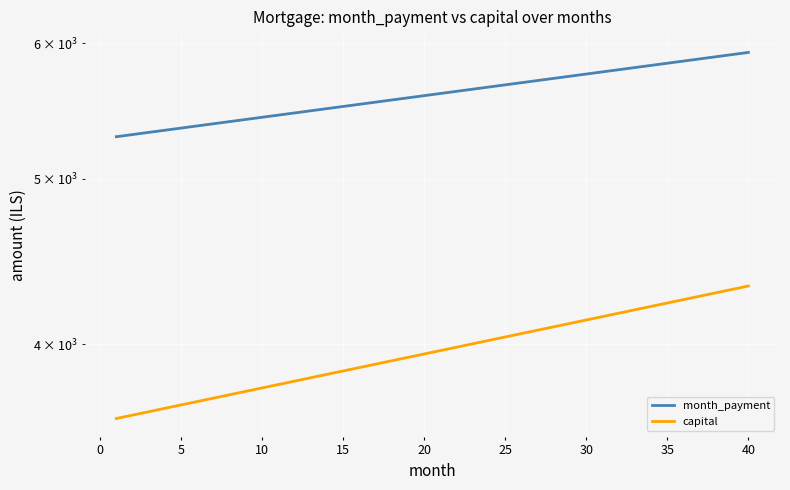

How many values in the capital series exceed 3966?

20